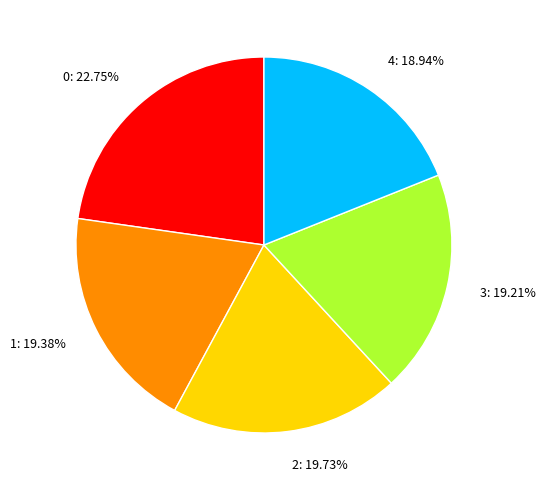

Does 2 represent more than half of the total?

No